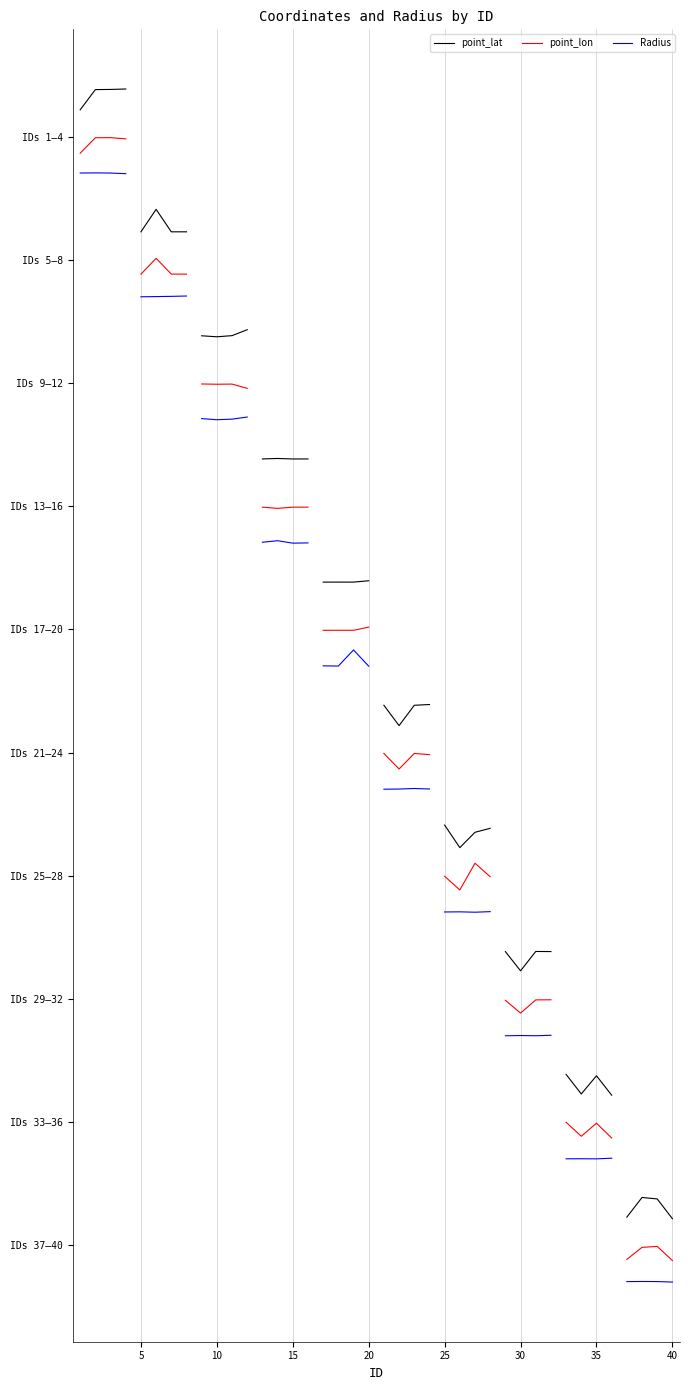

Does the chart display data point markers on the line(s)?

No